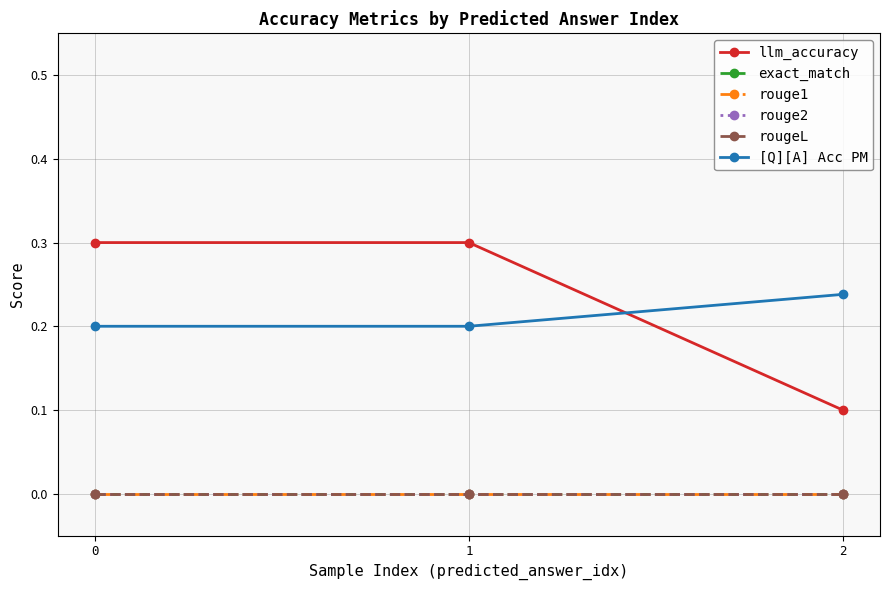

What is the total value across all series at 2?

0.3